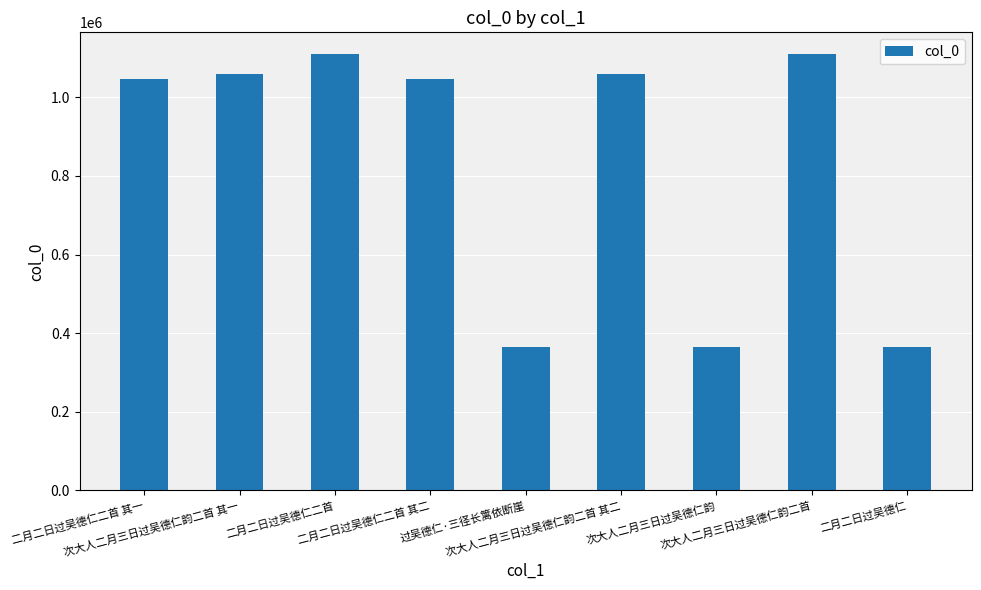

Where does the data first go above 1046682?

次大人二月三日过吴德仁韵二首 其一